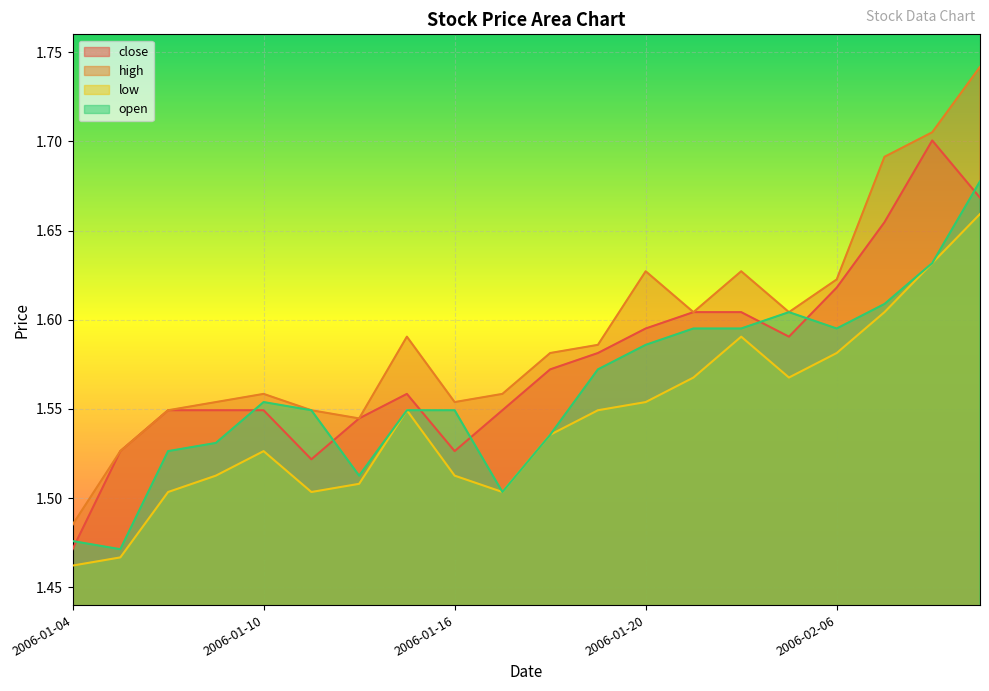

What are all the series names shown in the legend?

close, high, low, open